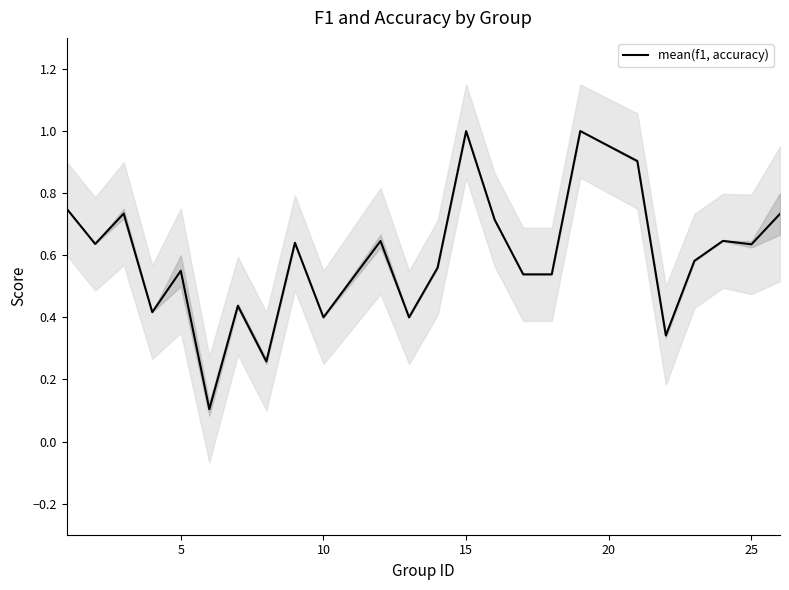

The mean(f1, accuracy) series shows 0.1 at 10. True or false?

False